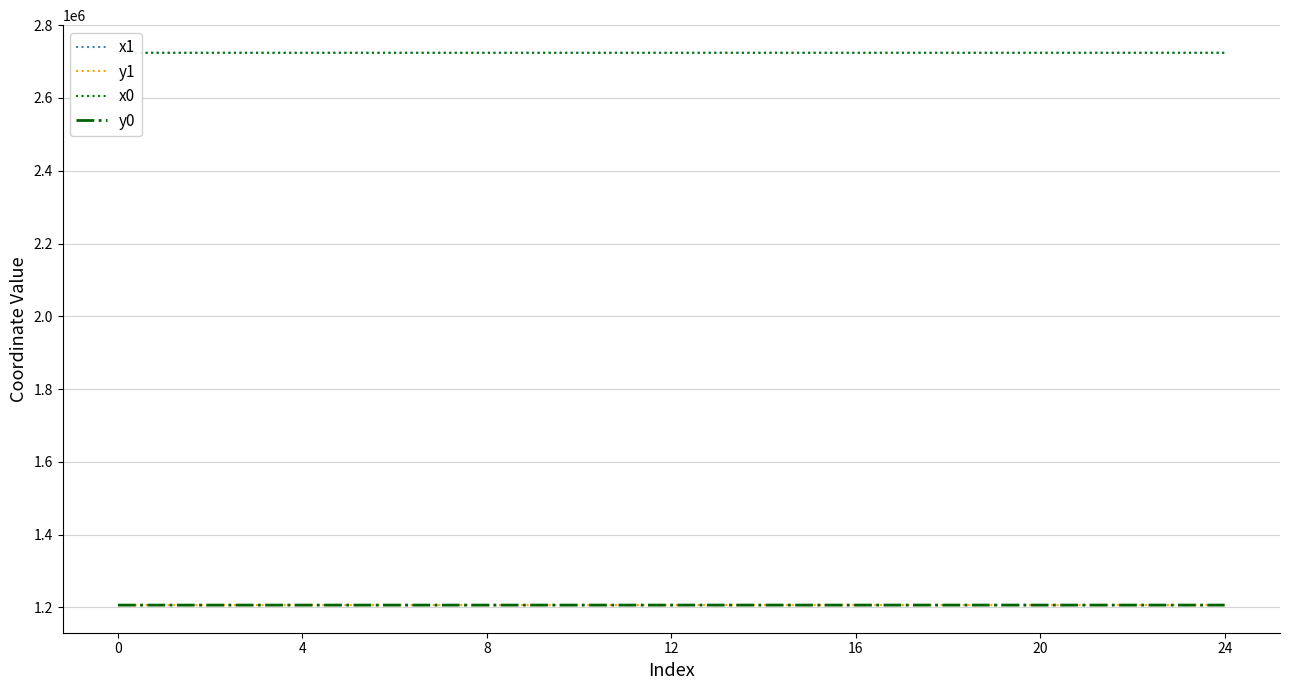

True or false: y1 and x1 cross at least once.

False